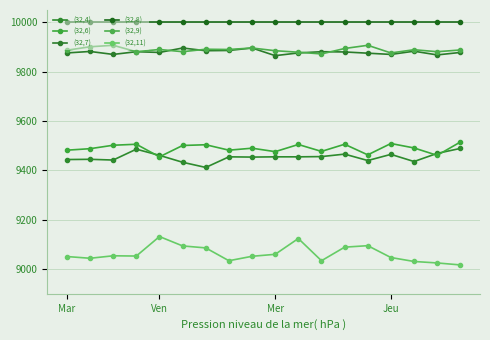

Which series has the widest spread of values?

(32,11)